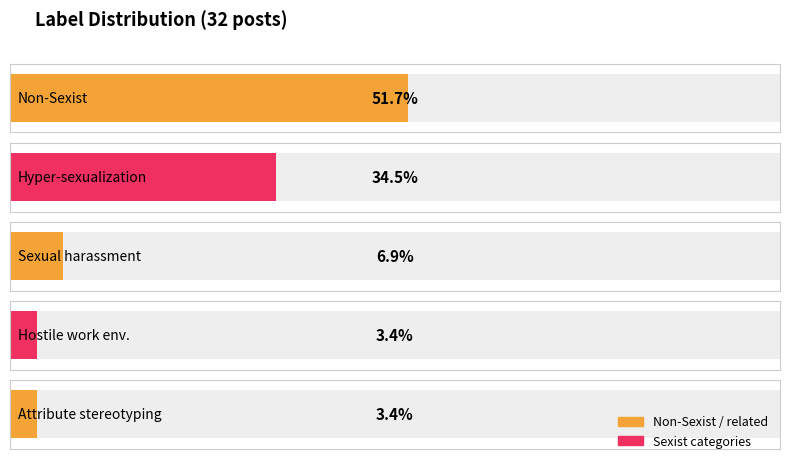

List the labels in order of value, largest first.

Non-Sexist, Hyper-sexualization_(excluding_other), Sexual_harassment_(excluding_other), Hostile_work_environment_(excluding_other), Attribute_stereotyping